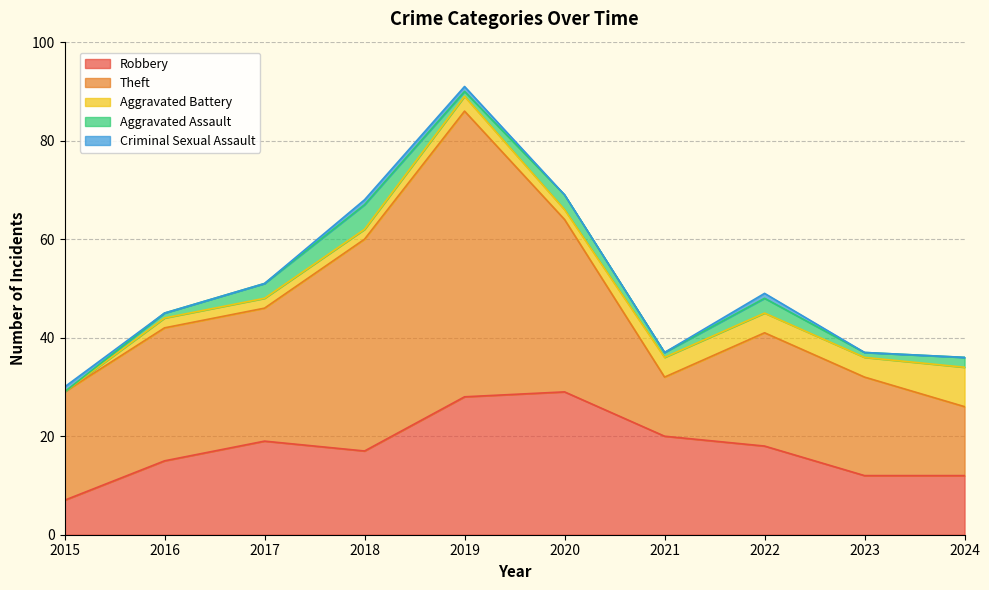

At which category does Aggravated Assault reach its first local peak?

2018